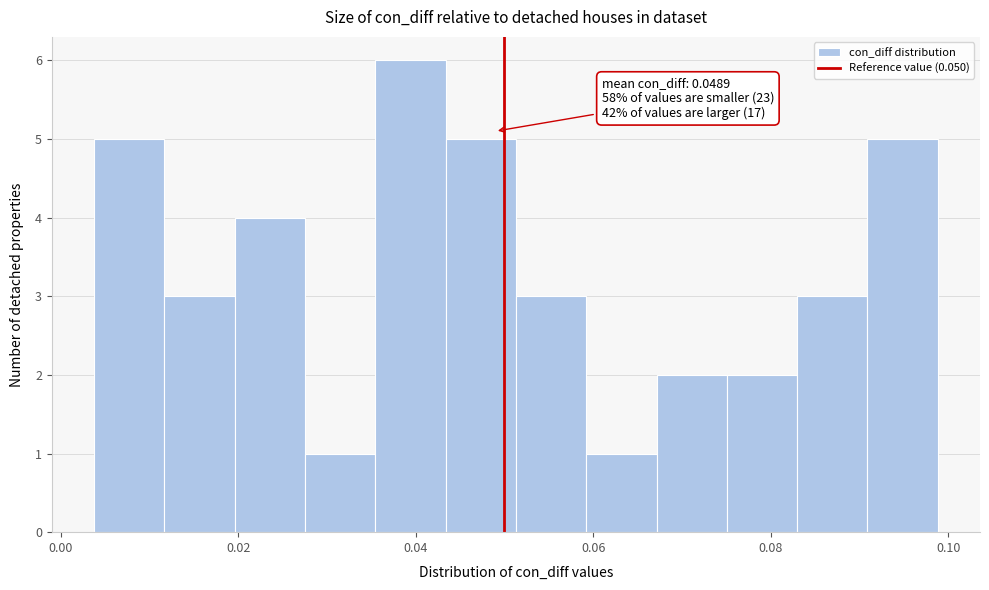

Around what value on the x-axis is the tallest bar? Give the approximate position of its centre, as read against the axis.

0.040